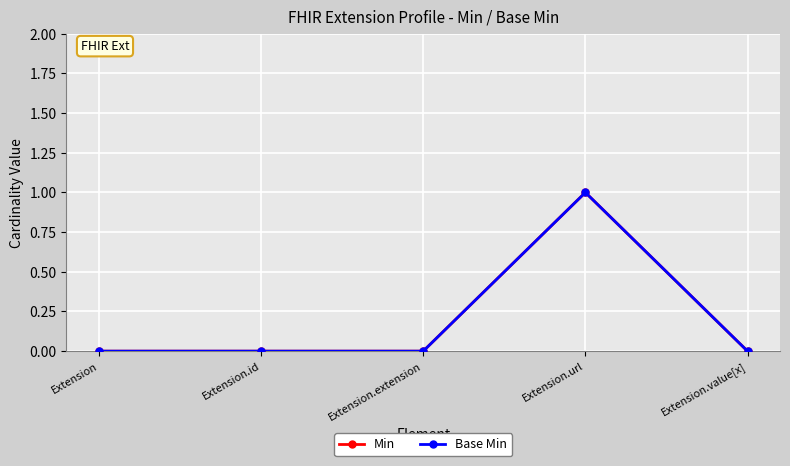

The Base Min series shows 0 at Extension. True or false?

True